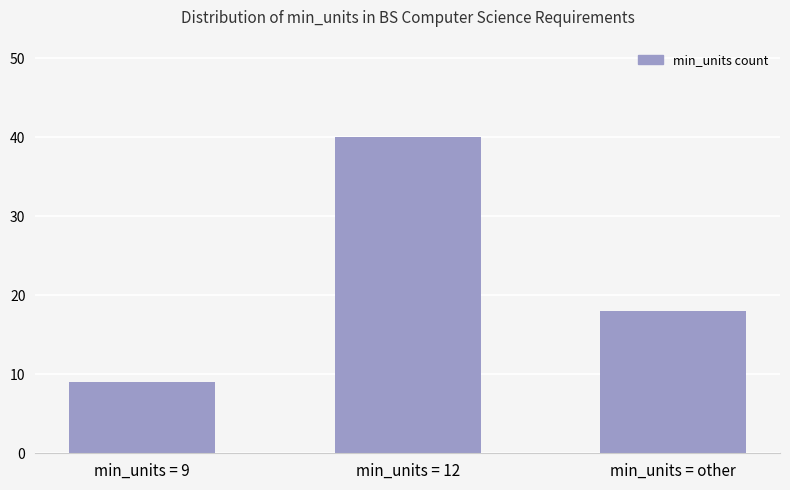

List the labels in order of value, largest first.

min_units = 12, min_units = other, min_units = 9